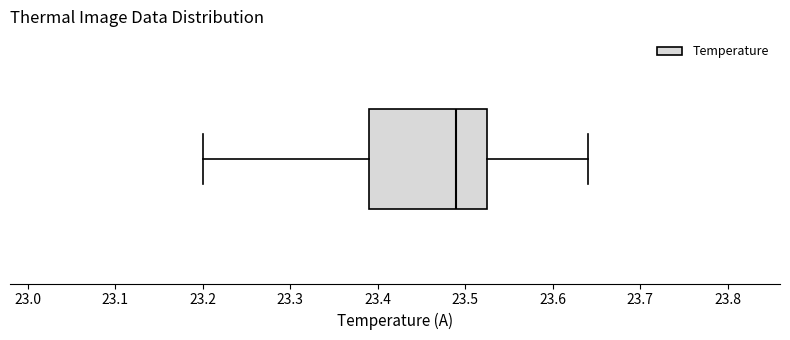

Read this box plot against the x-axis: the position of the median line, the range covered by the box, and the ends of both whiskers. The values are not printed on the chart, so give them approximately, as read against the axis.

median 23.49, box 23.39 to 23.53, whiskers 23.20 to 23.64